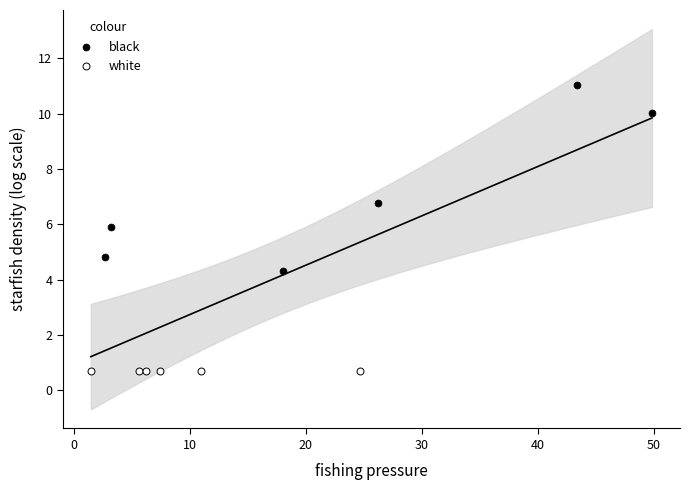

Which series reaches the minimum Y coordinate?

white